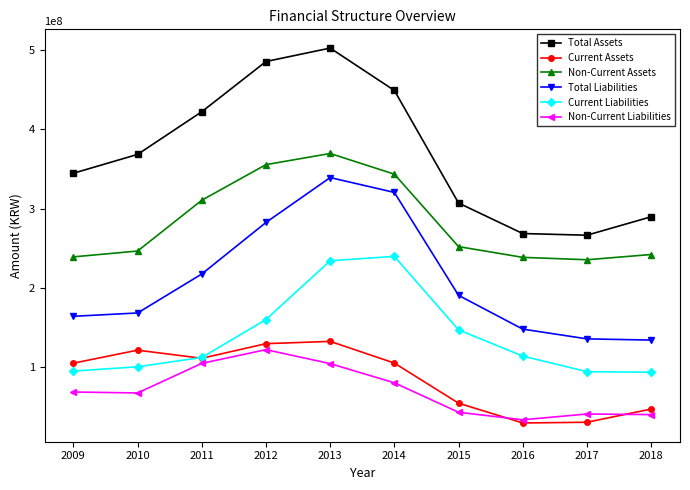

What is the value of the Non-Current Assets point at the 9th from the left?

235783601